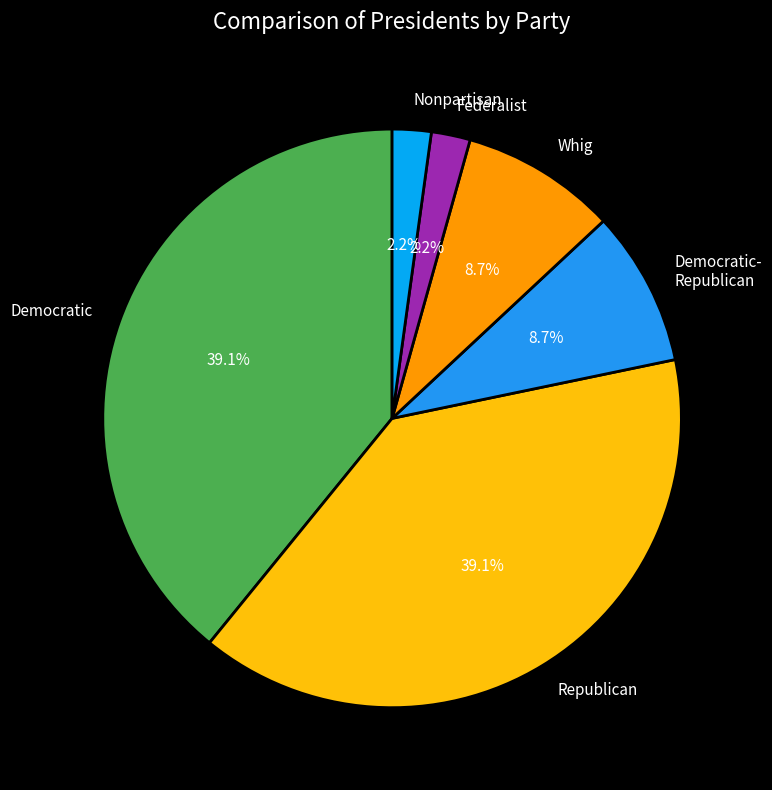

What is the ratio of the value at Democratic- Republican to the value at Nonpartisan?

4.0